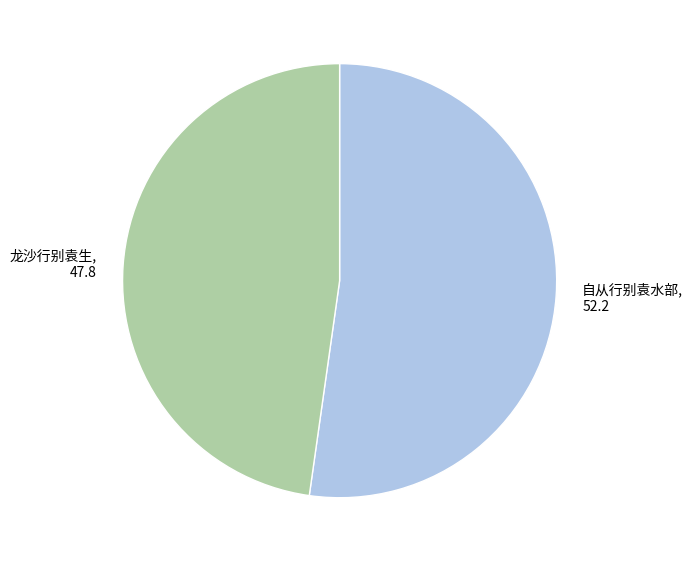

Which category accounts for the majority?

自从行别袁水部